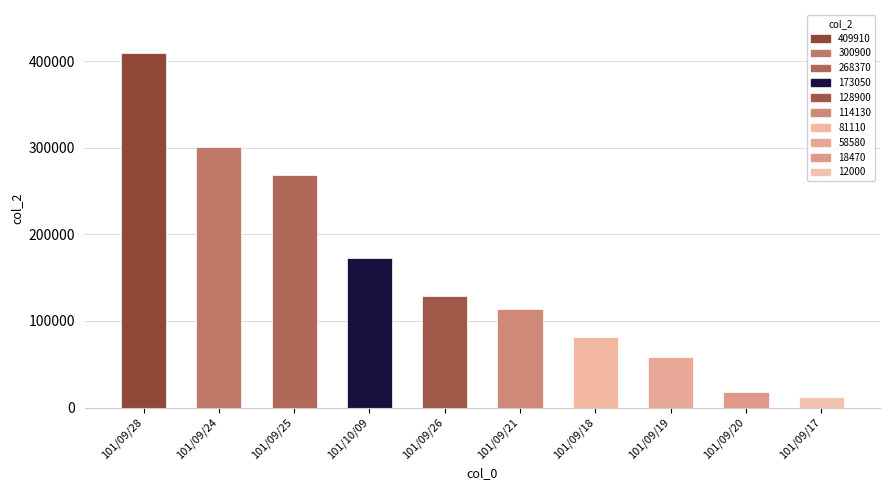

What is the change in value from 101/09/28 to 101/09/21?

-295780